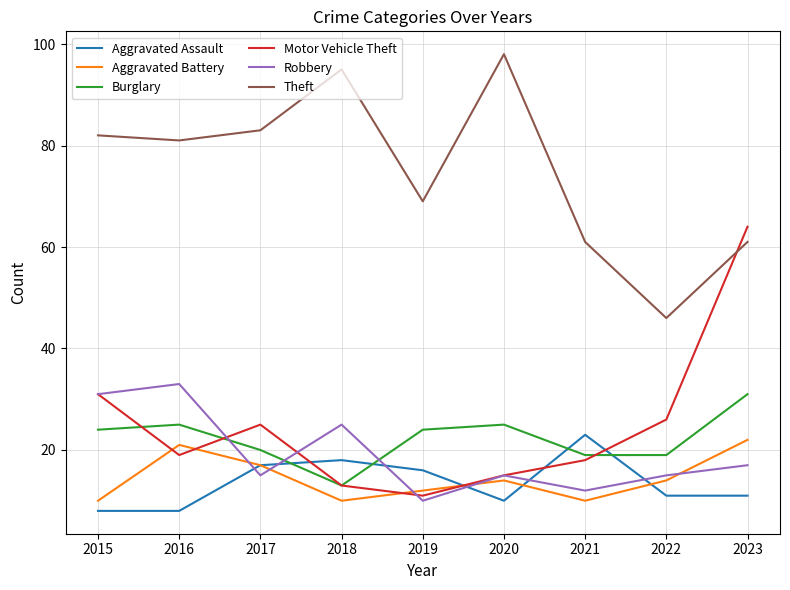

Reading right to left, transcribe all the data shown in this chart.

Aggravated Assault: 11	11	23	10	16	18	17	8	8
Aggravated Battery: 22	14	10	14	12	10	17	21	10
Burglary: 31	19	19	25	24	13	20	25	24
Motor Vehicle Theft: 64	26	18	15	11	13	25	19	31
Robbery: 17	15	12	15	10	25	15	33	31
Theft: 61	46	61	98	69	95	83	81	82